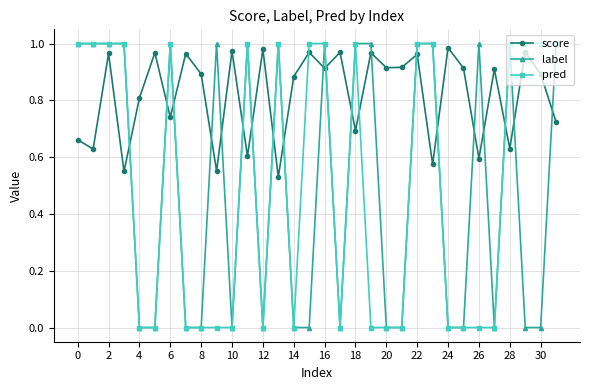

True or false: score has more than 0 interior local peaks.

True